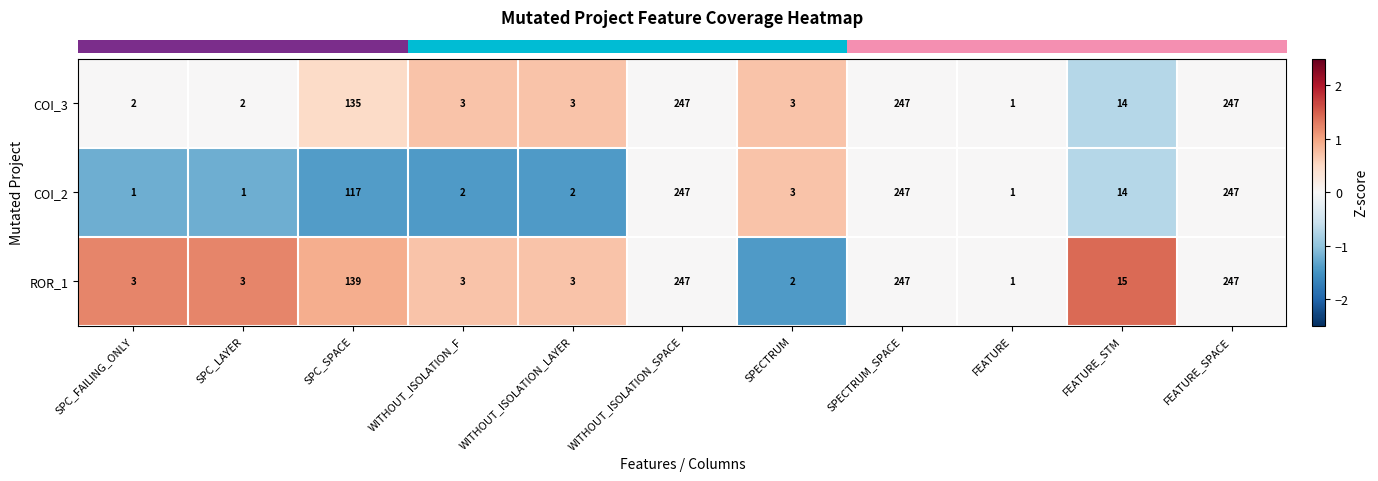

True or false: COI_3 has a value of 366 at SPECTRUM_SPACE.

False